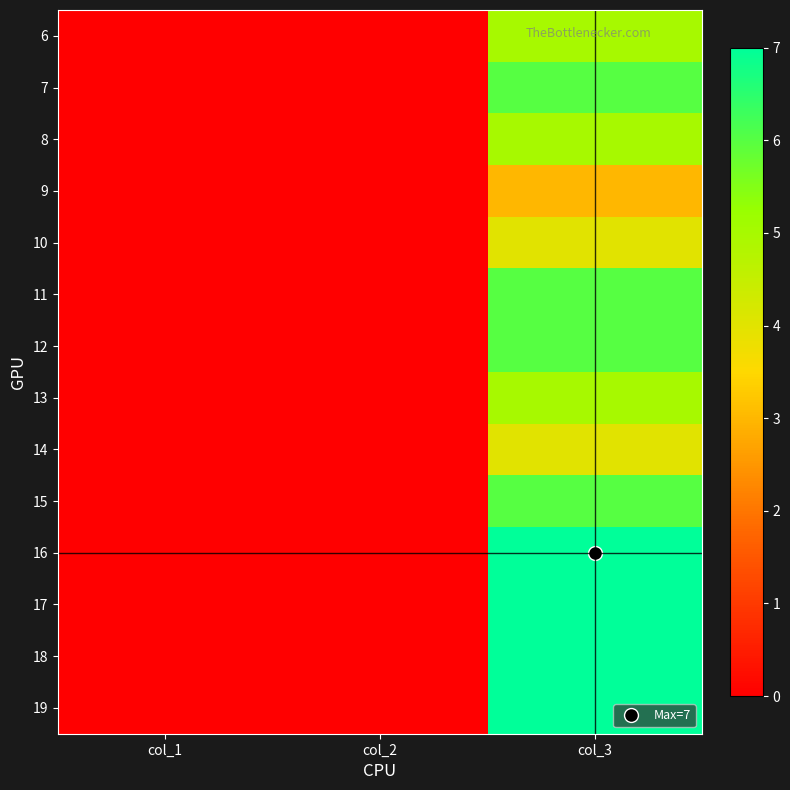

At which category is the sum across all series the highest?

col_3